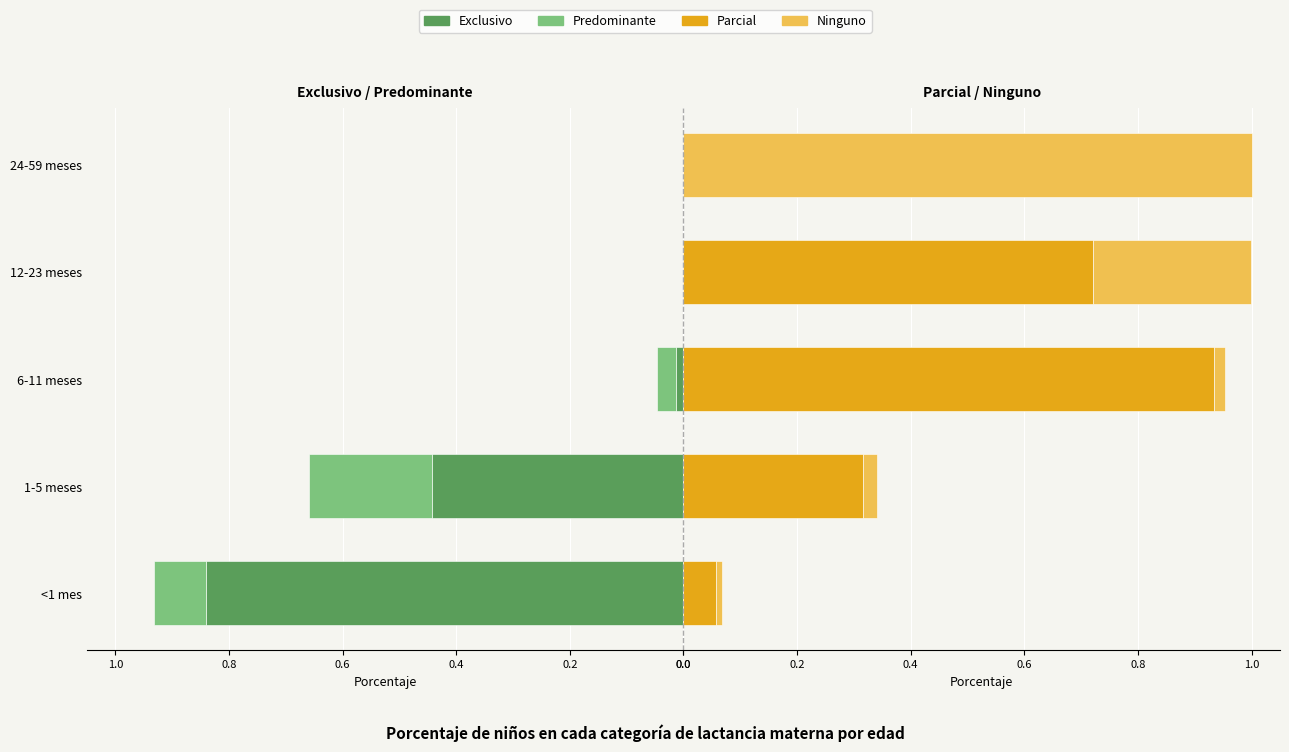

What is the average value of the Exclusivo series?

0.3